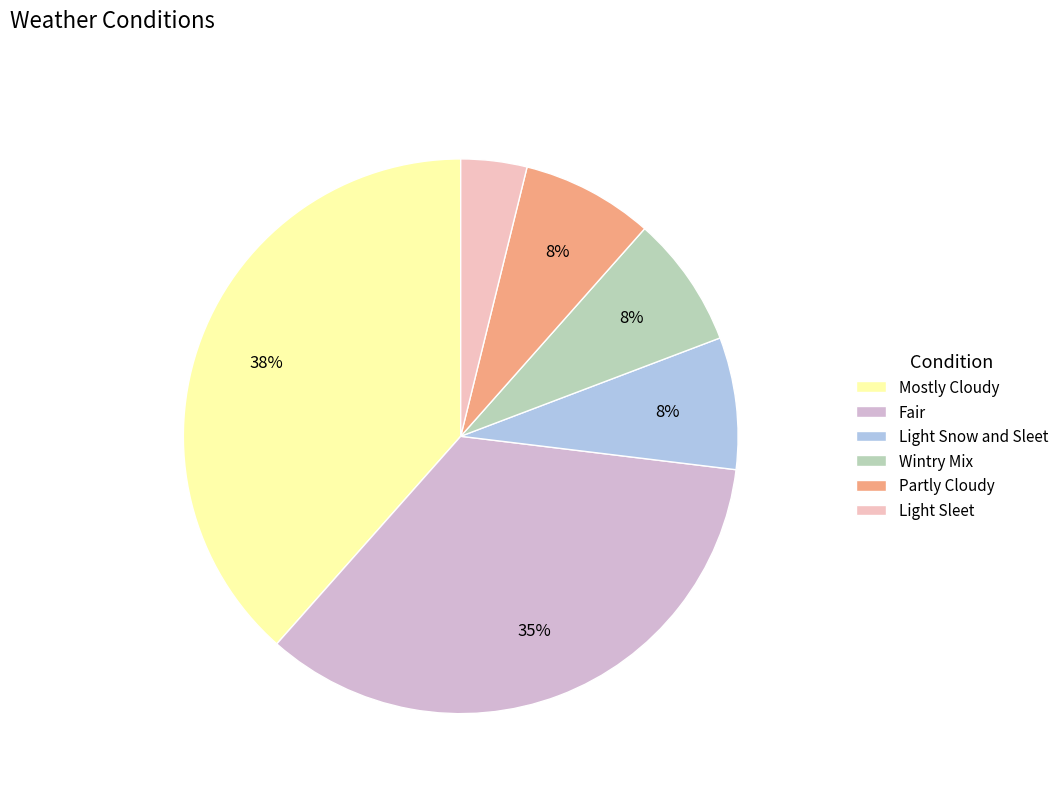

Is it true that Partly Cloudy is 1% of the pie?

False